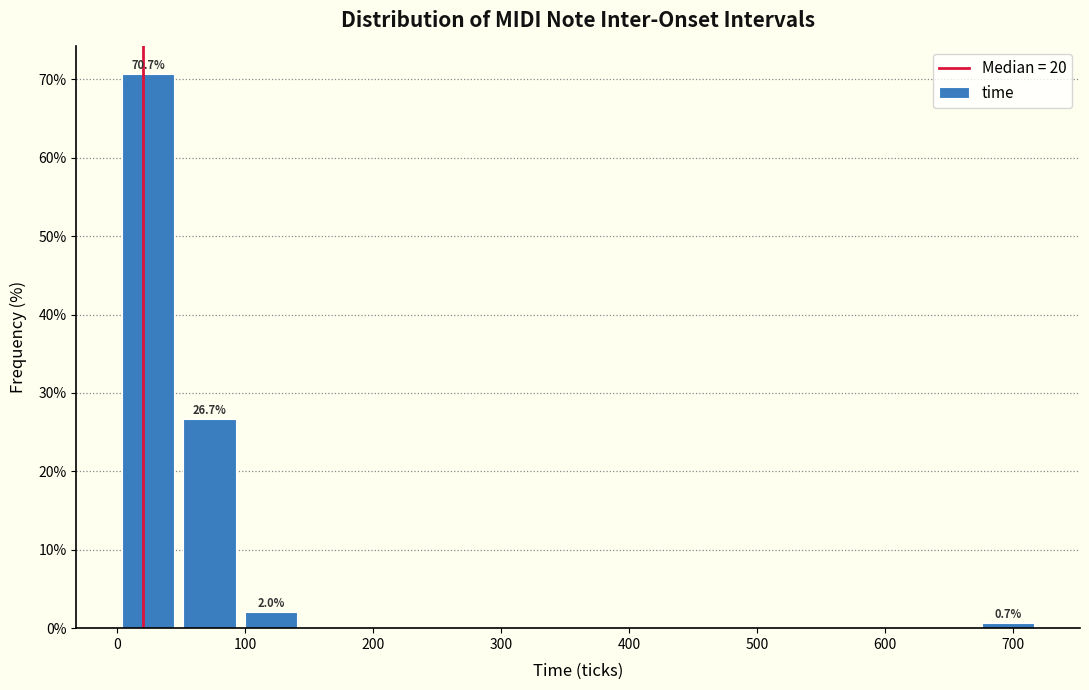

Over which range of the x-axis is the bar tallest?

0 to 48